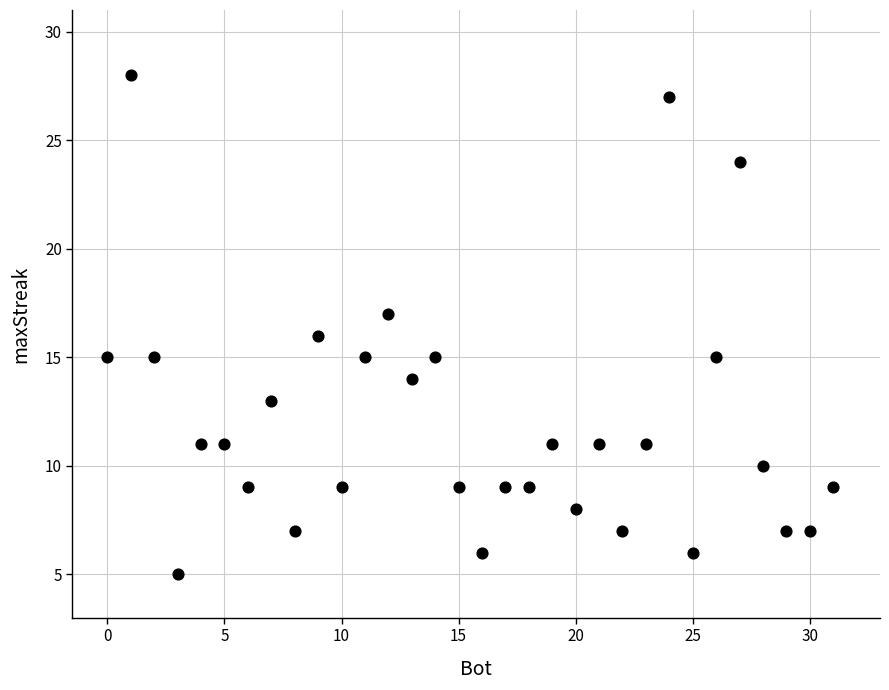

What is the range of Y values (max minus min)?

23